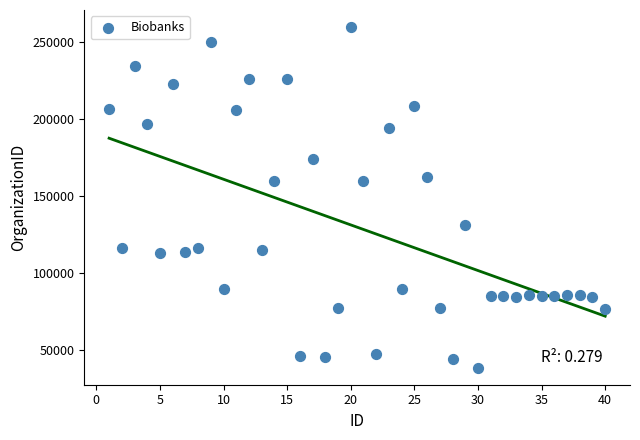

What is the range of X values (max minus min)?

39